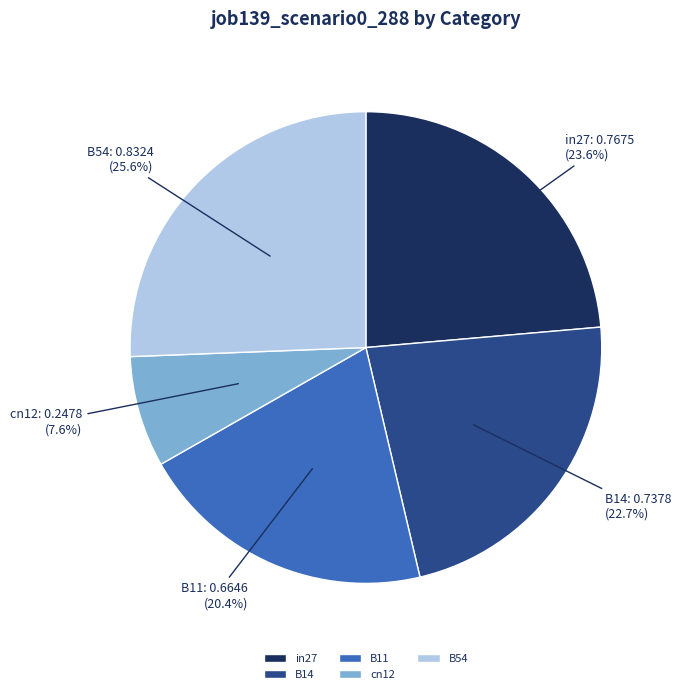

Rank the categories by value from highest to lowest.

B54, in27, B14, B11, cn12